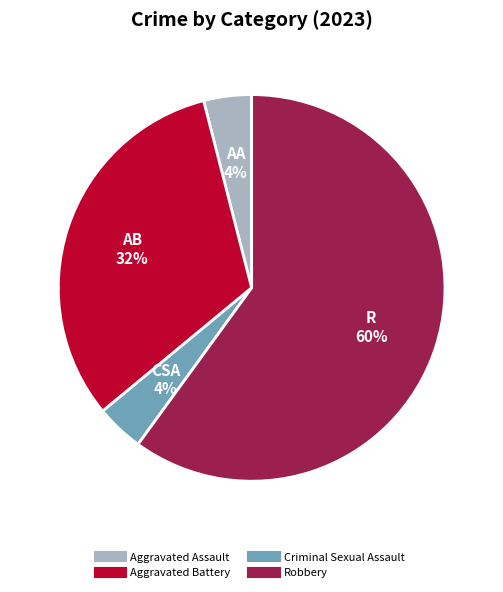

Does any single category account for the majority?

Yes